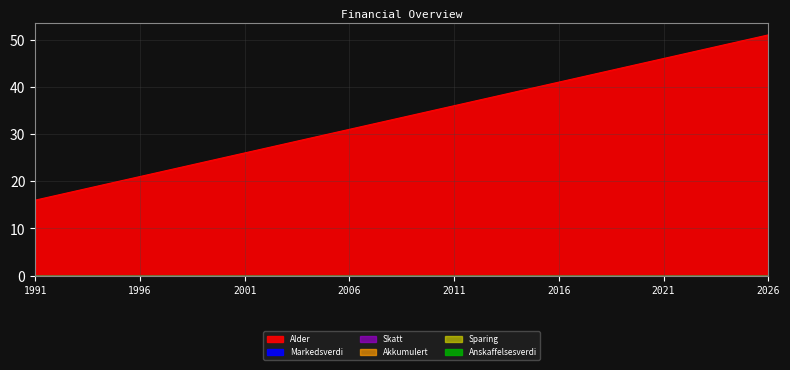

What is the value of the Alder point at the 10th from the left?

25